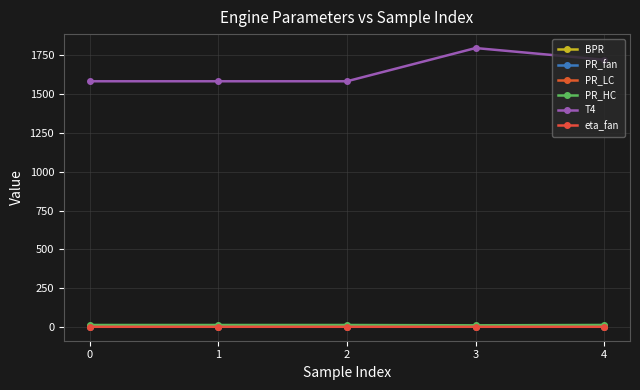

Which has a higher value, 4 or 0?

4